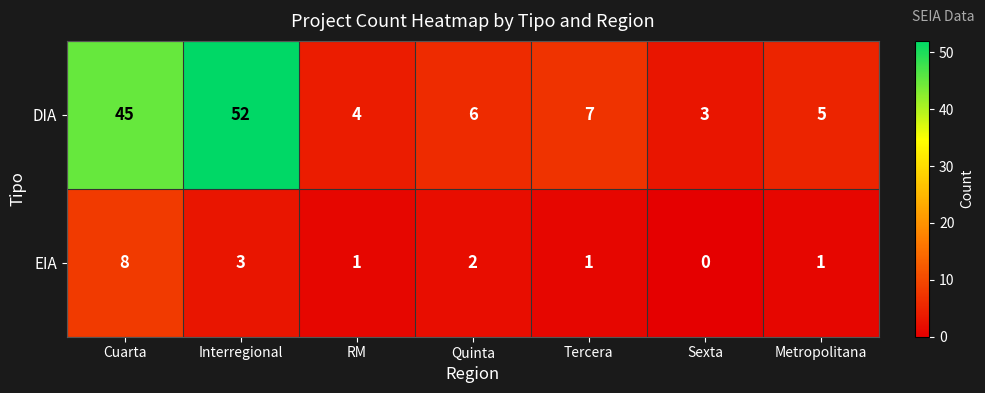

At which category is the sum across all series the highest?

Interregional